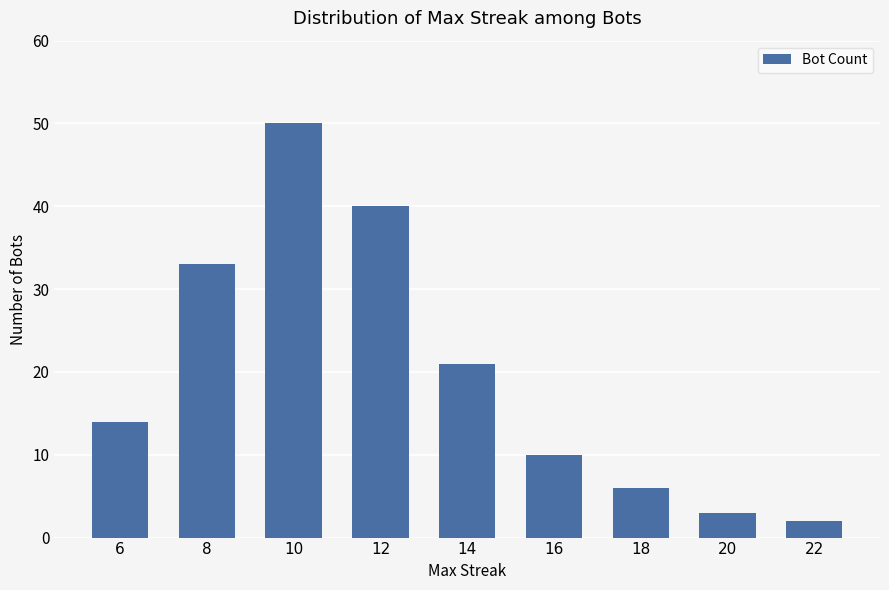

How many bars are there in total?

9